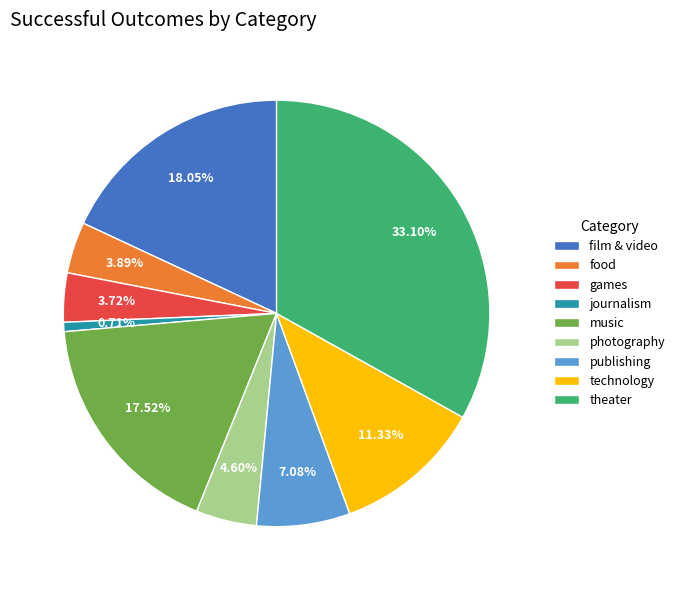

Does any single category account for the majority?

No